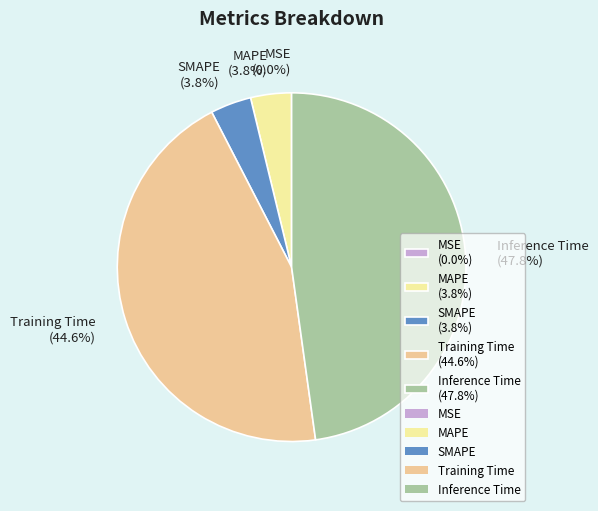

To the nearest percent, what portion does Training Time represent?

45%